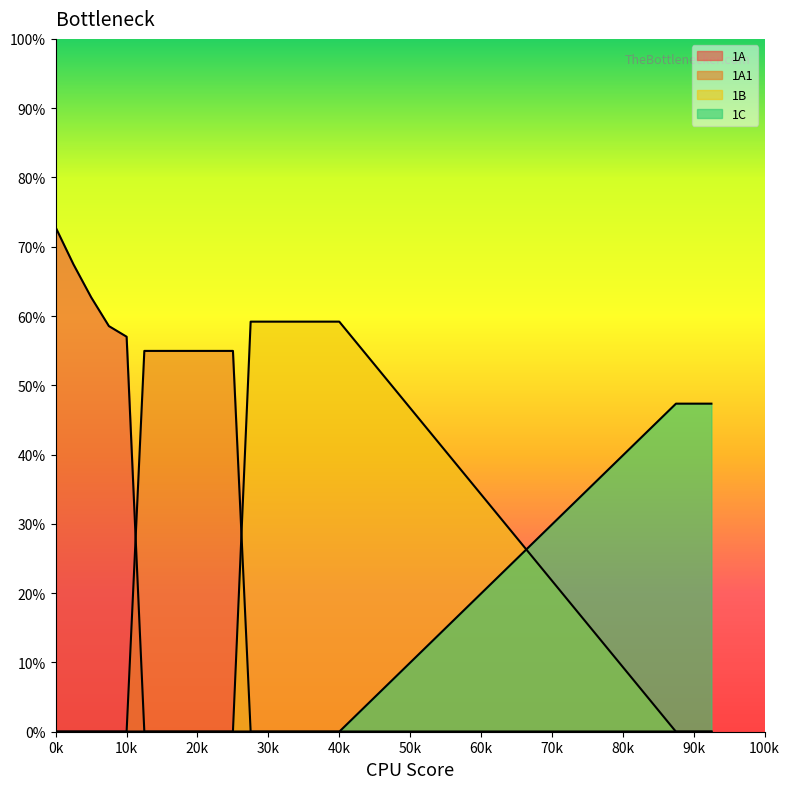

True or false: 1B has a value of 9.2 at 11.

False